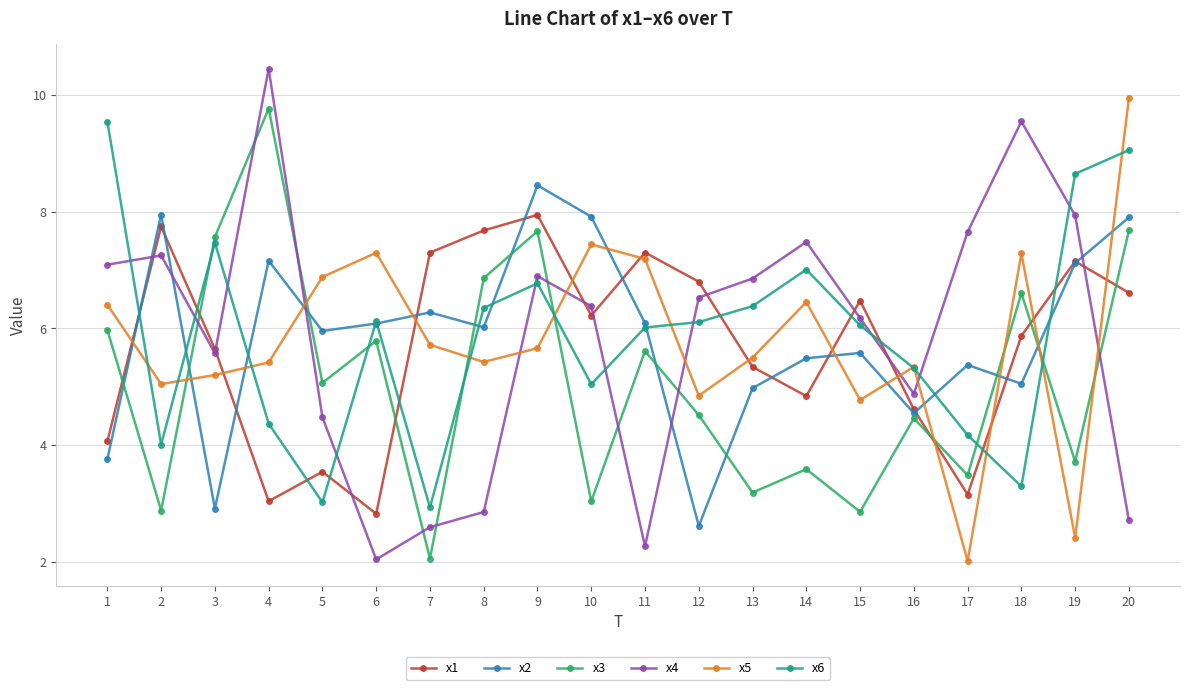

How many data points does each series have?

20